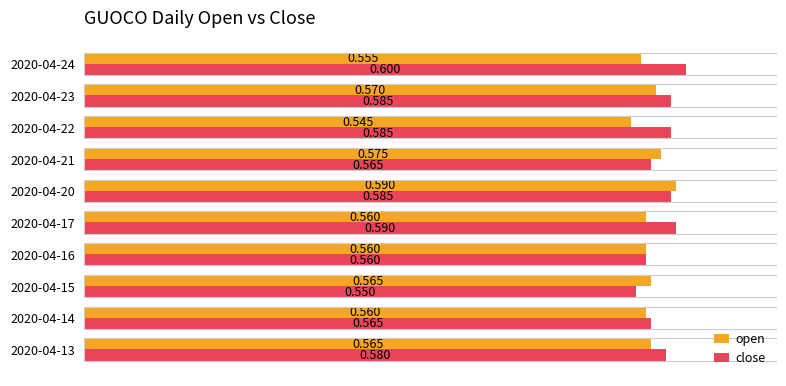

Rank the series by their maximum value, from highest to lowest.

close, open